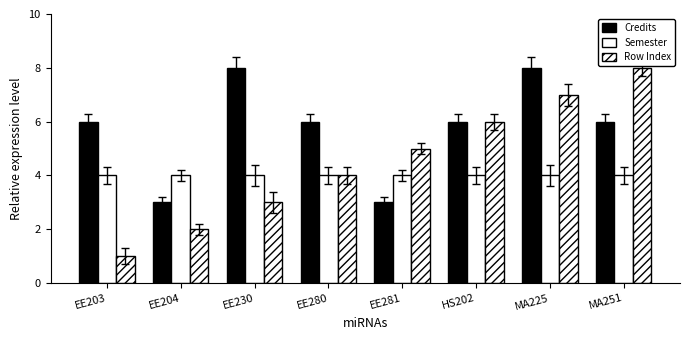

How many data points in Row Index are less than 5?

4